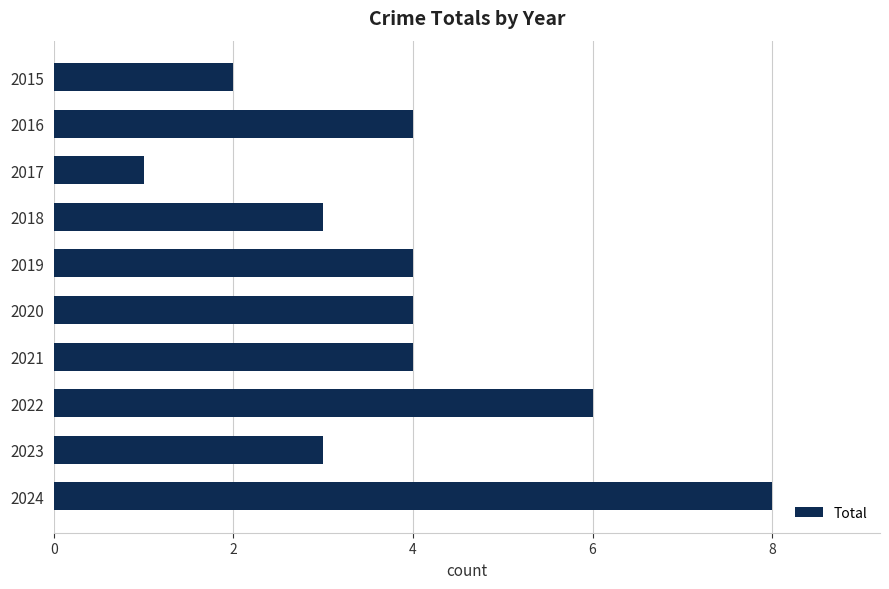

What is the difference between the second highest and second lowest values?

4